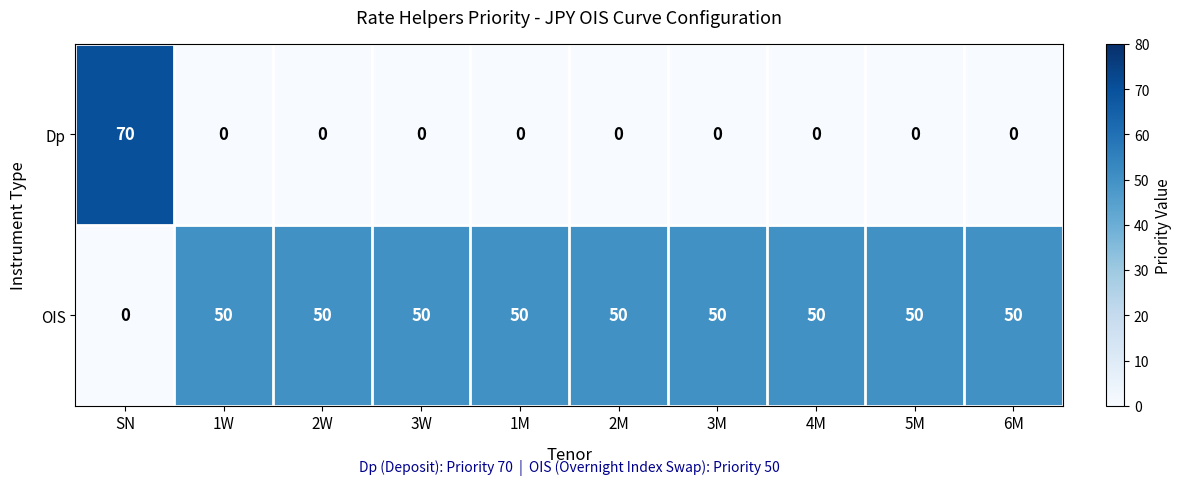

List the series in order of their peak value, lowest first.

OIS, Dp